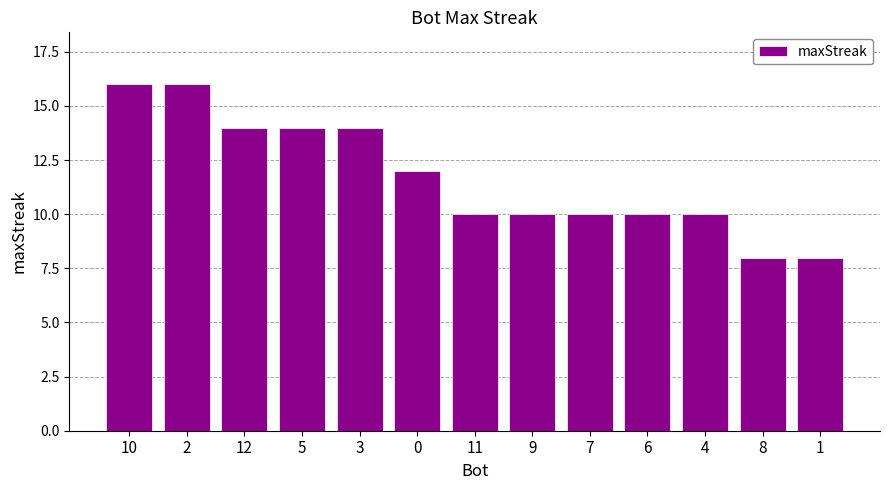

What is the minimum value shown in the chart?

8